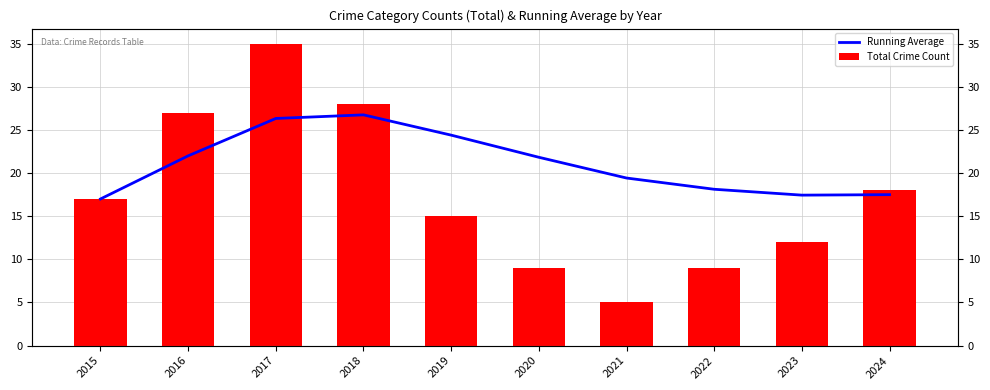

List the series in order of their overall mean, lowest first.

Total Crime Count, Running Average